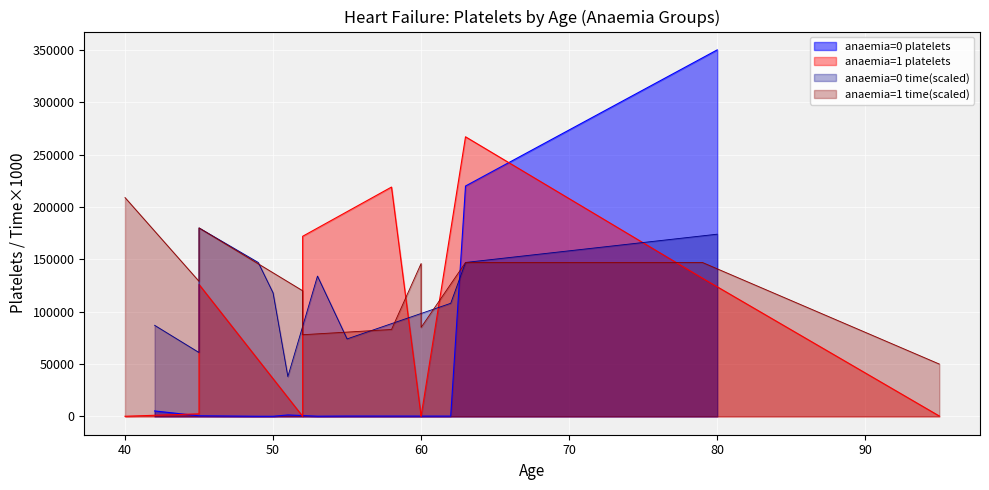

List the labels in order of anaemia=0 platelets value, smallest first.

3, 6, 9, 8, 7, 4, 5, 1, 2, 10, 0